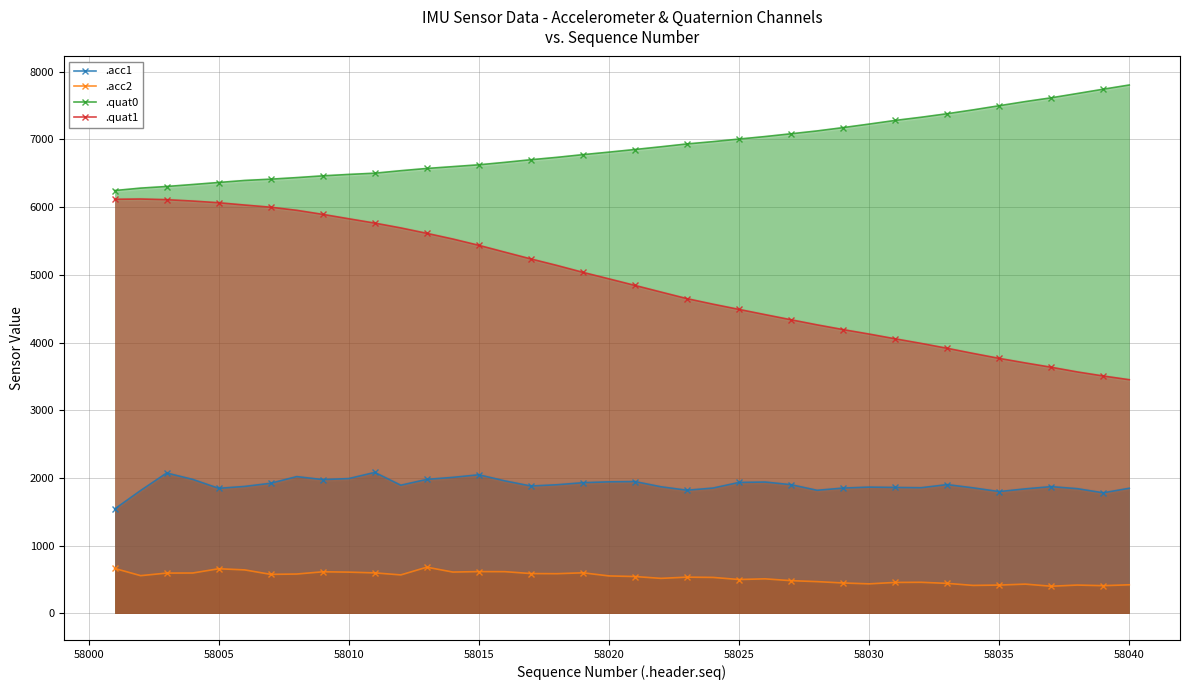

True or false: .acc1 and .quat1 intersect in this chart.

False